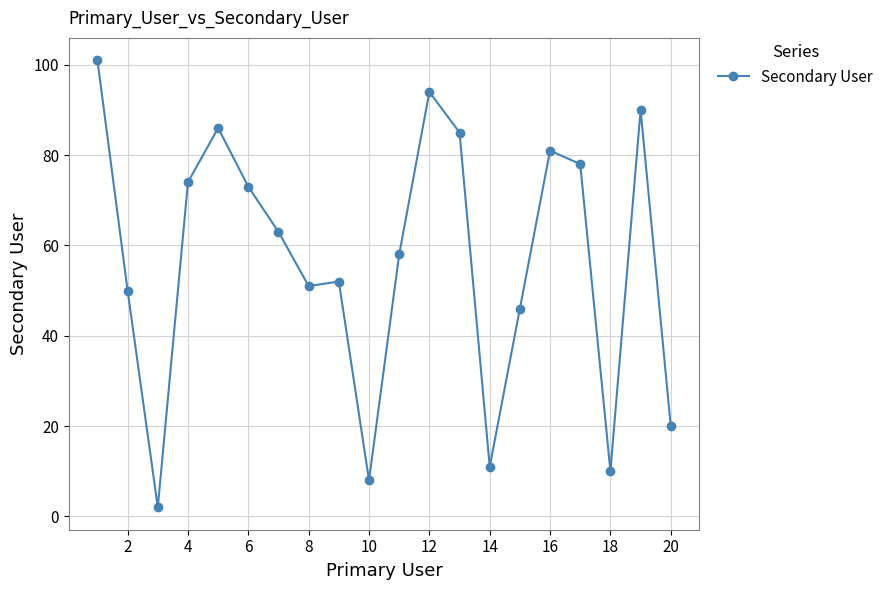

What is the difference between the second highest and minimum values?

92